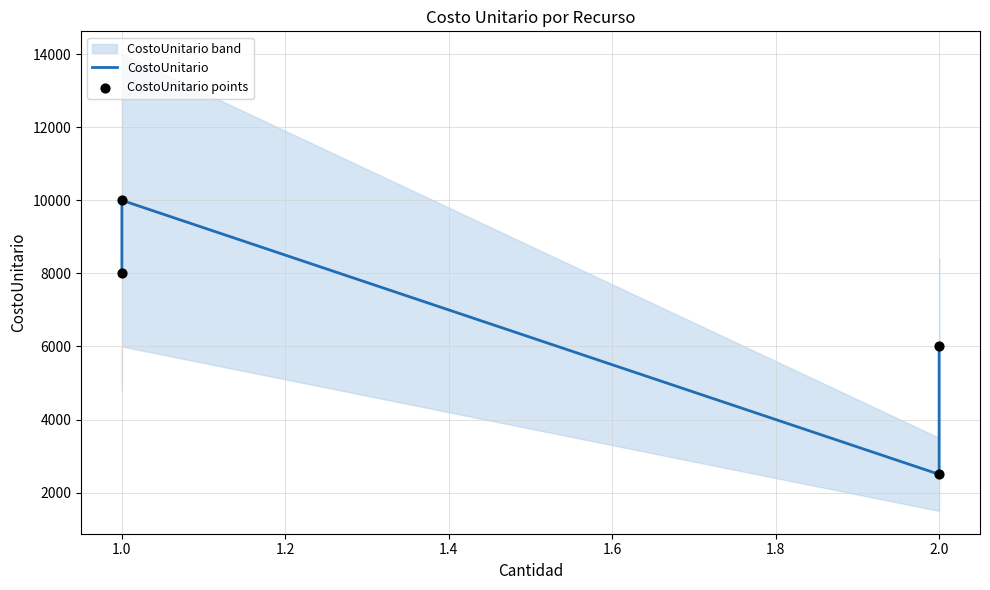

Which series has the largest total across all categories?

CostoUnitario